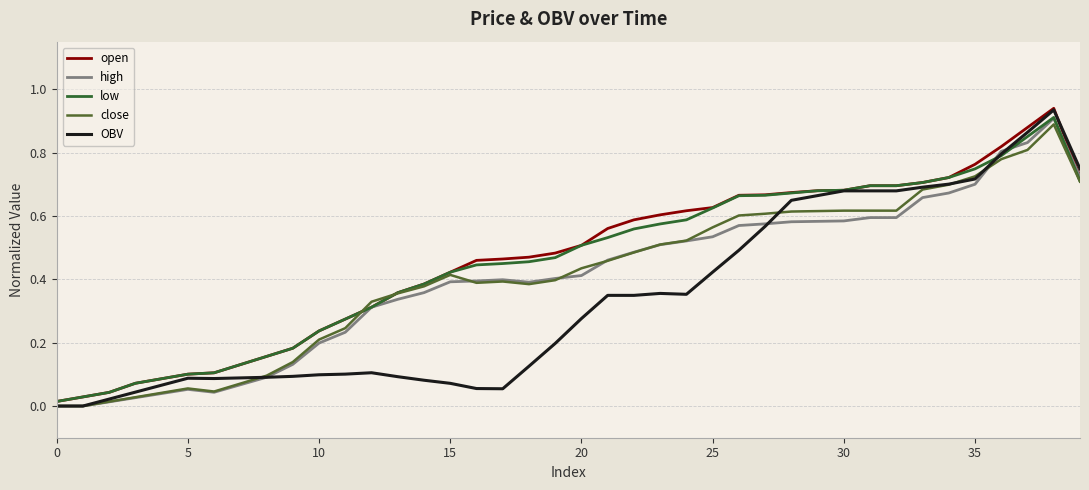

Rank the series by their maximum value, from highest to lowest.

open, OBV, low, high, close